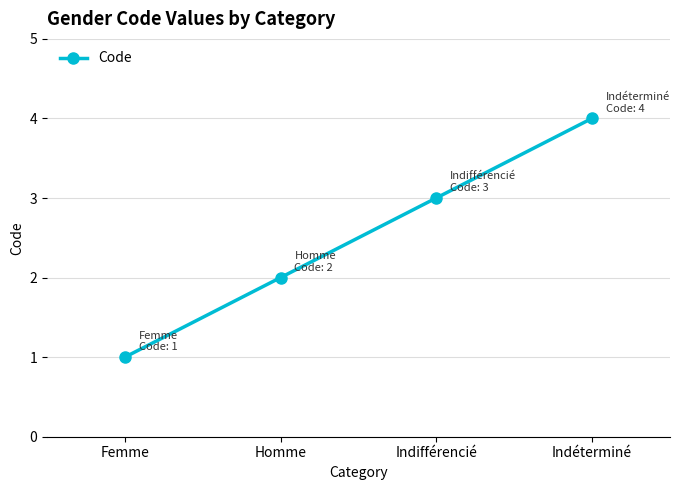

List the labels in order of value, smallest first.

Femme, Homme, Indifférencié, Indéterminé